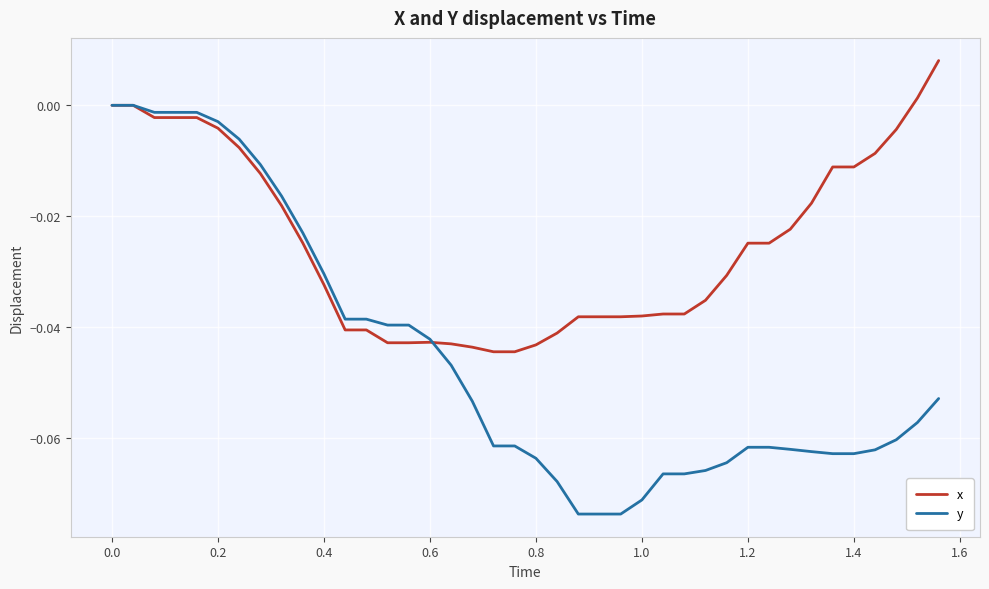

How many lines are shown in the chart?

2